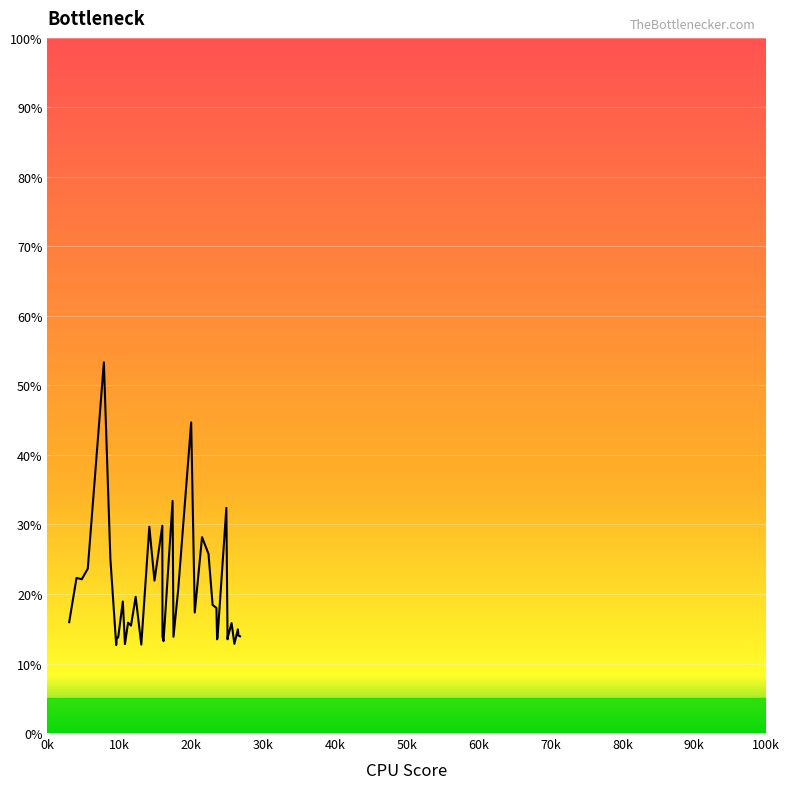

What is the minimum value shown in the chart?

12.6